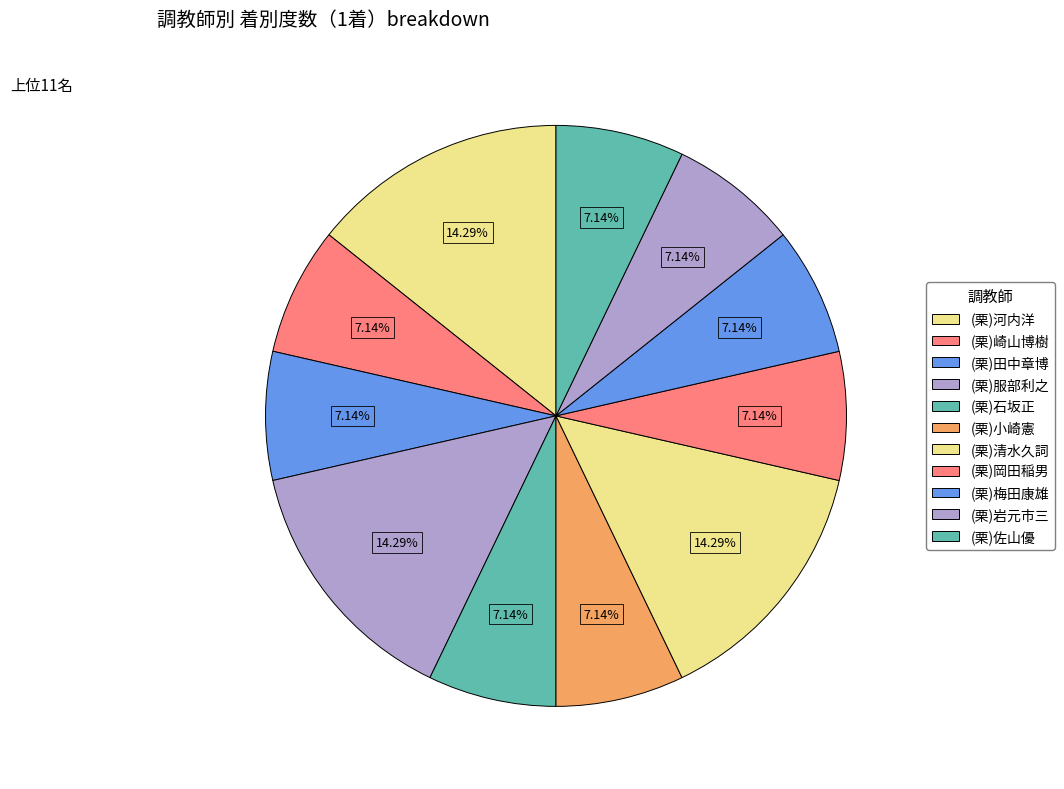

What is the change in value from (栗)河内洋 to (栗)石坂正?

-1